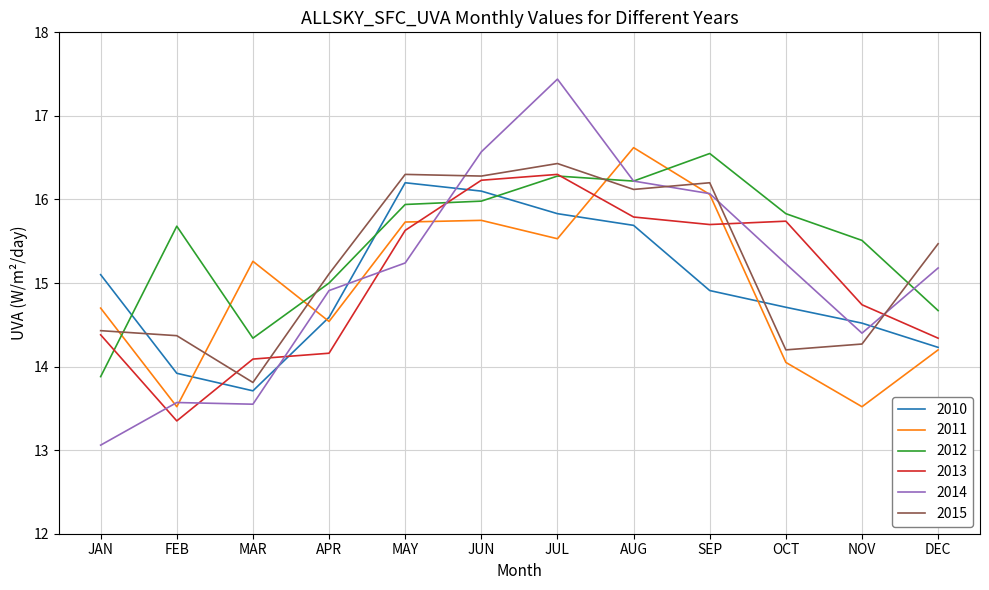

What is the difference between the highest and lowest values at AUG?

0.9